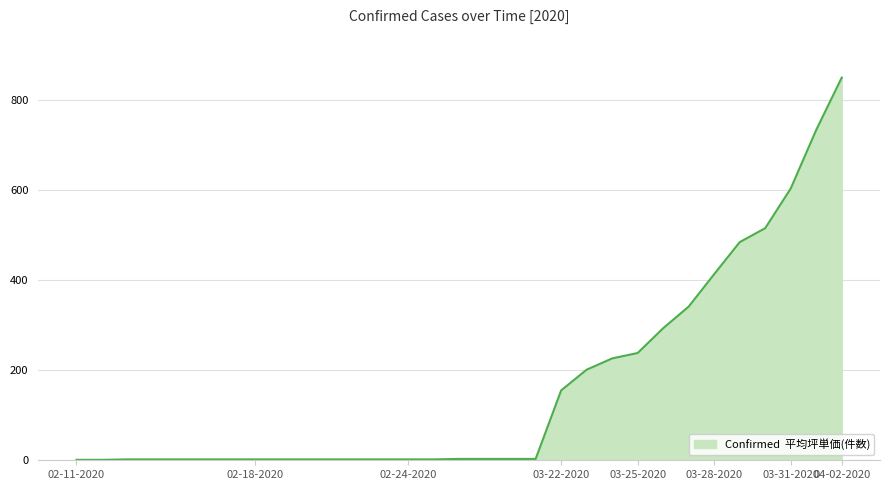

Does the chart have visible grid lines?

Yes